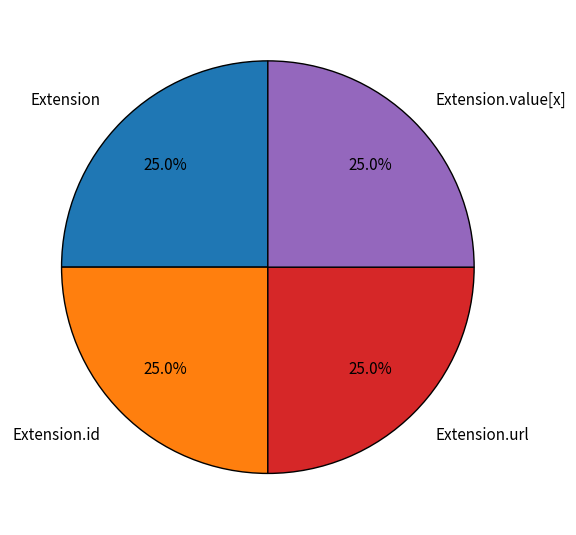

How many segments does this pie chart have?

4